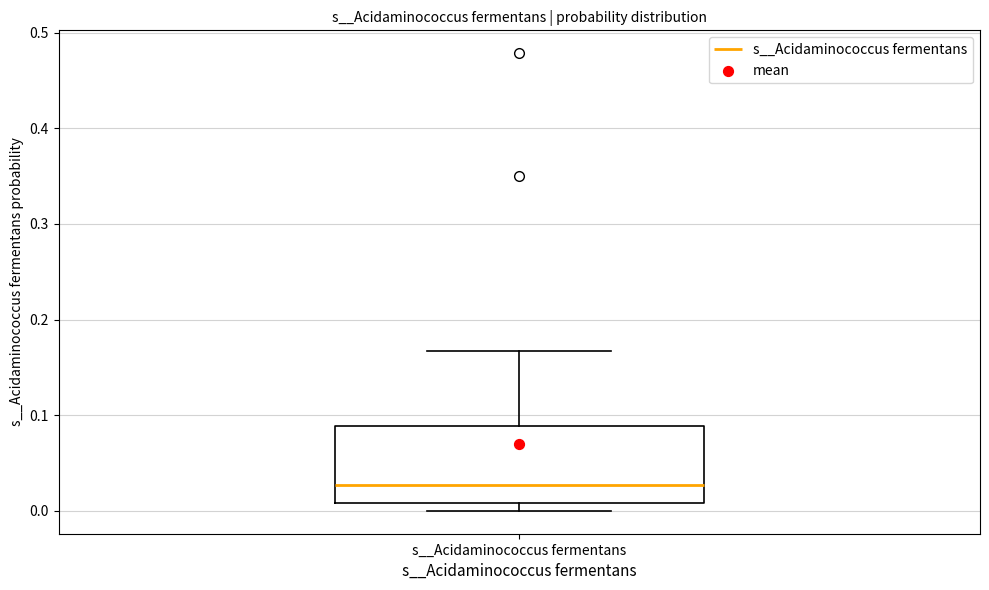

Read this box plot against the y-axis: the position of the median line, the range covered by the box, and the ends of both whiskers. The values are not printed on the chart, so give them approximately, as read against the axis.

median 0.03, box 0.01 to 0.09, whiskers 0.00 to 0.17